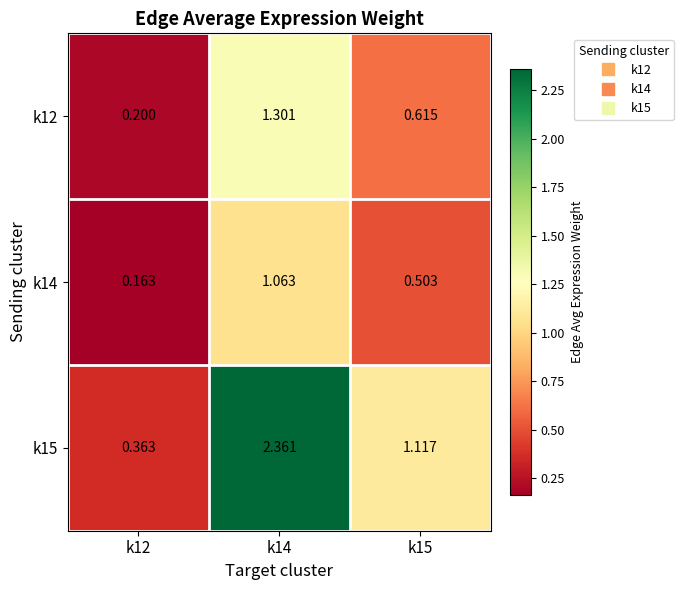

Is the value of k15 at k12 greater than the value of k14 at k15?

No